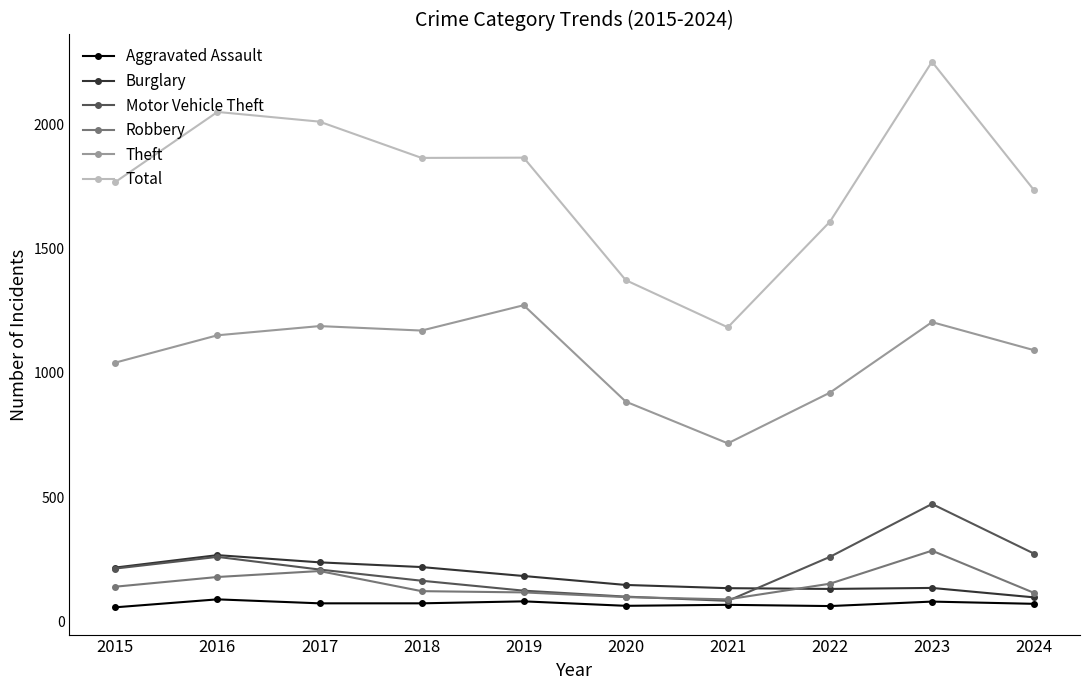

At how many categories does at least one series exceed 1955?

3